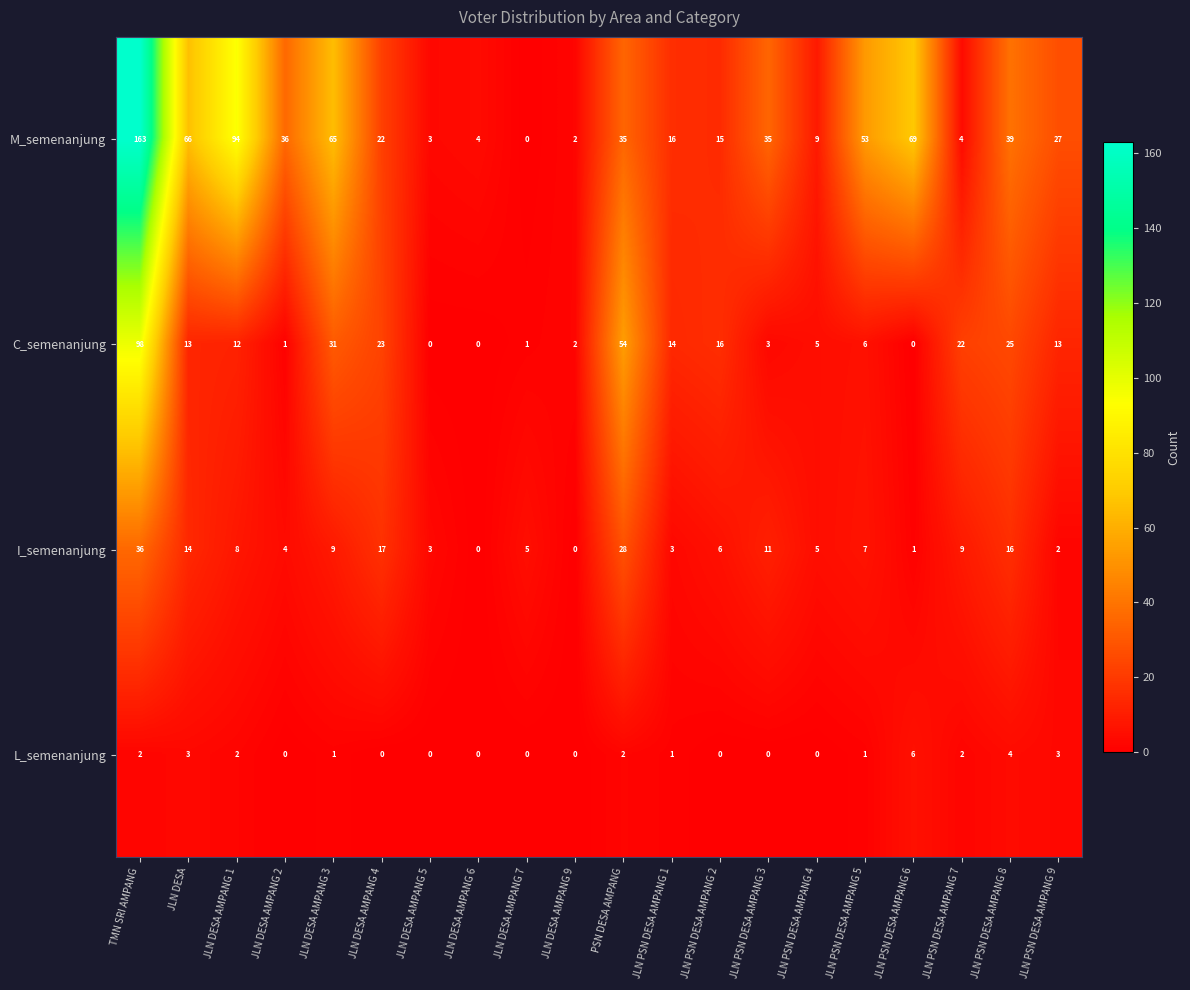

What is the difference between the highest and lowest values at TMN SRI AMPANG?

161